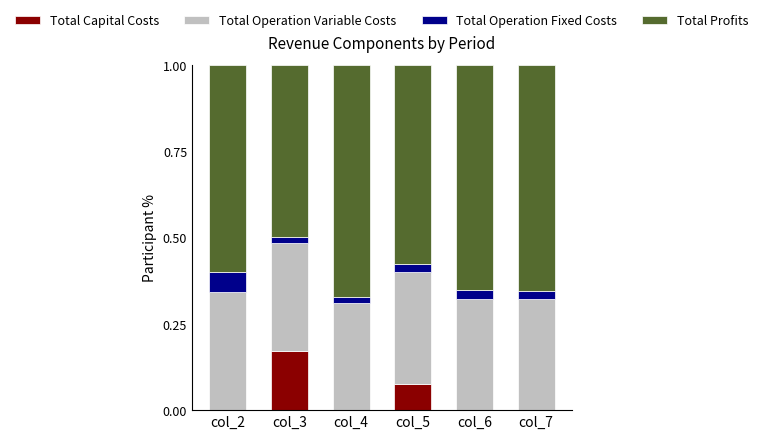

At which label does Total Capital Costs reach its peak?

col_3